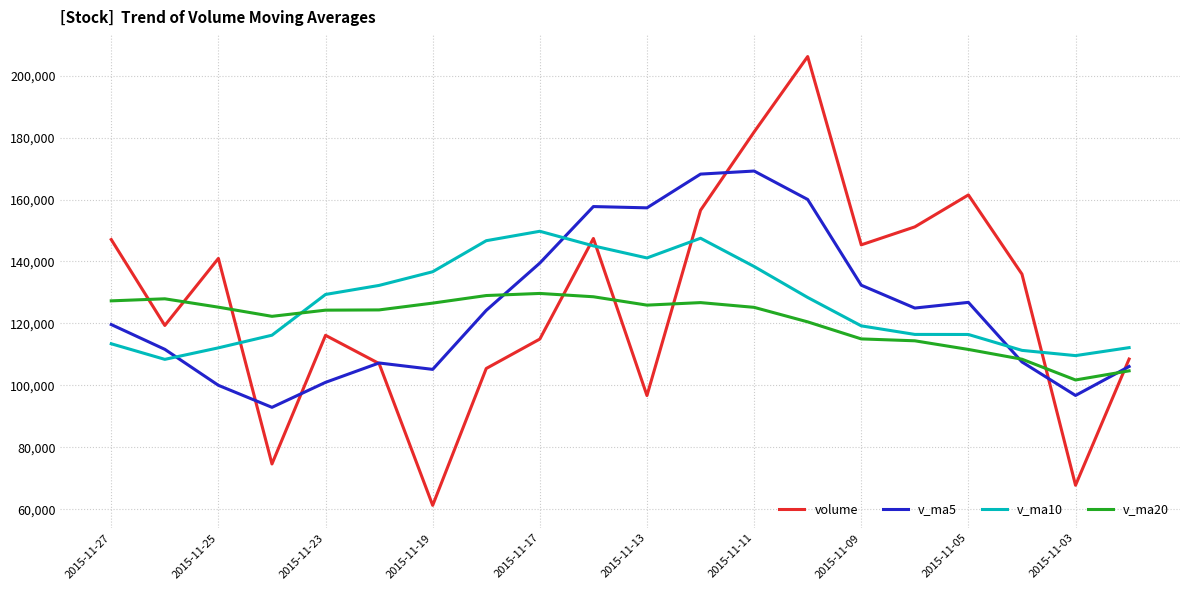

What is the minimum value for v_ma20?

101725.1